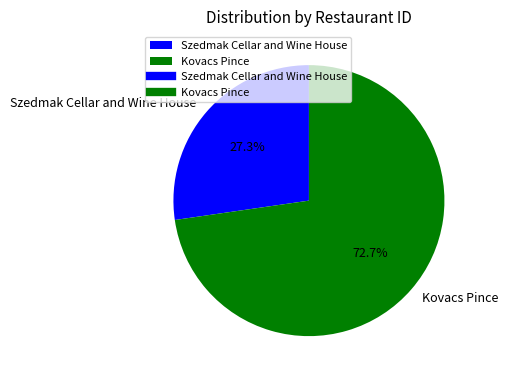

What is the smallest slice in the pie chart?

Szedmak Cellar and Wine House